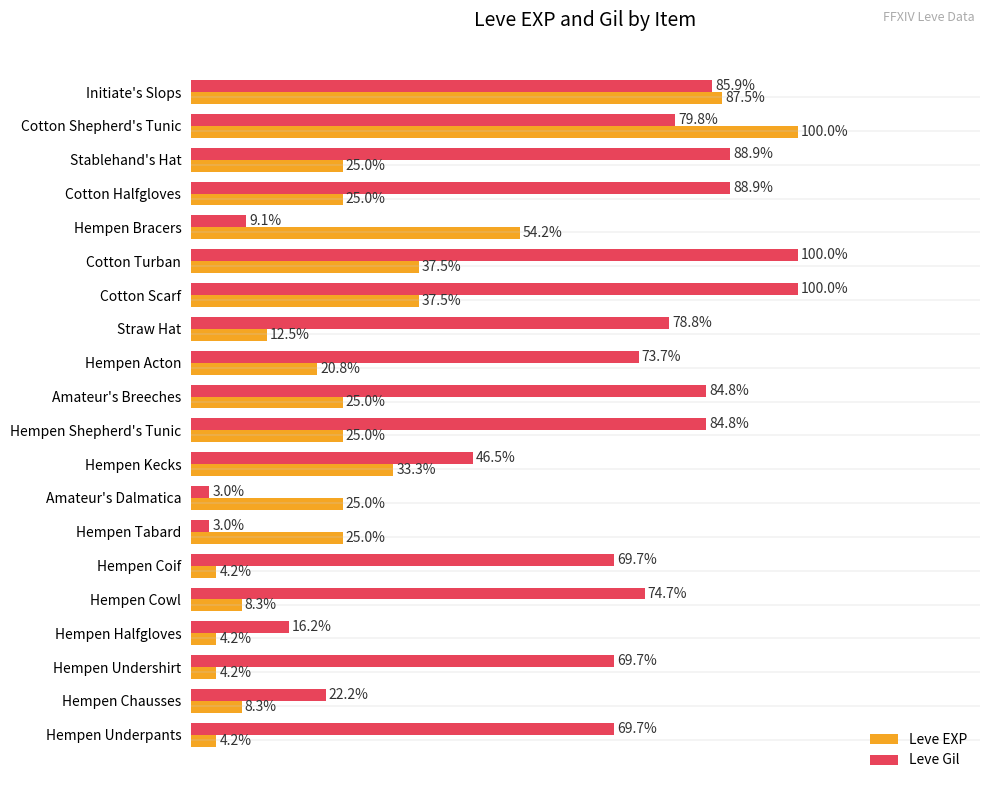

What are all the series names shown in the legend?

Leve EXP, Leve Gil